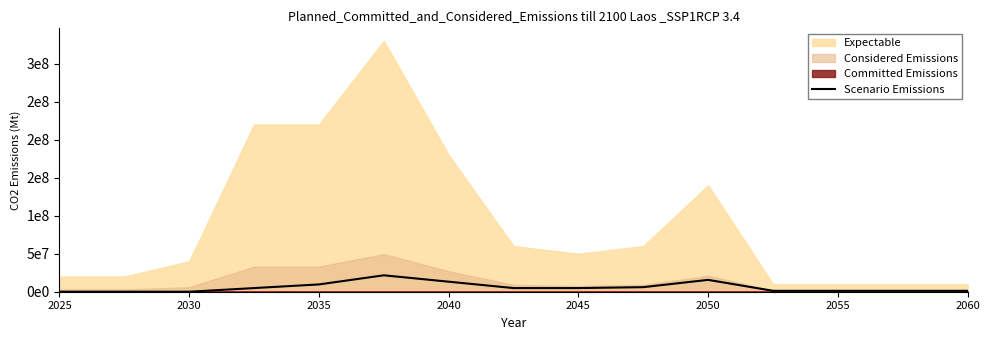

True or false: the data shows 1979182 at 2060.

False